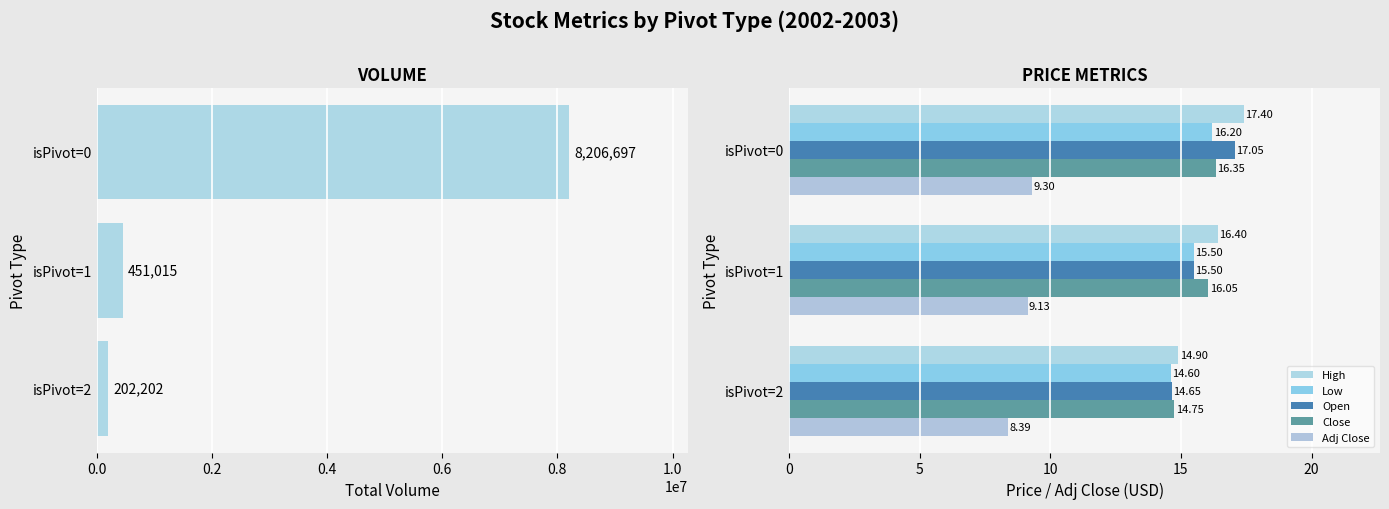

How many values in the High series are below 16?

1